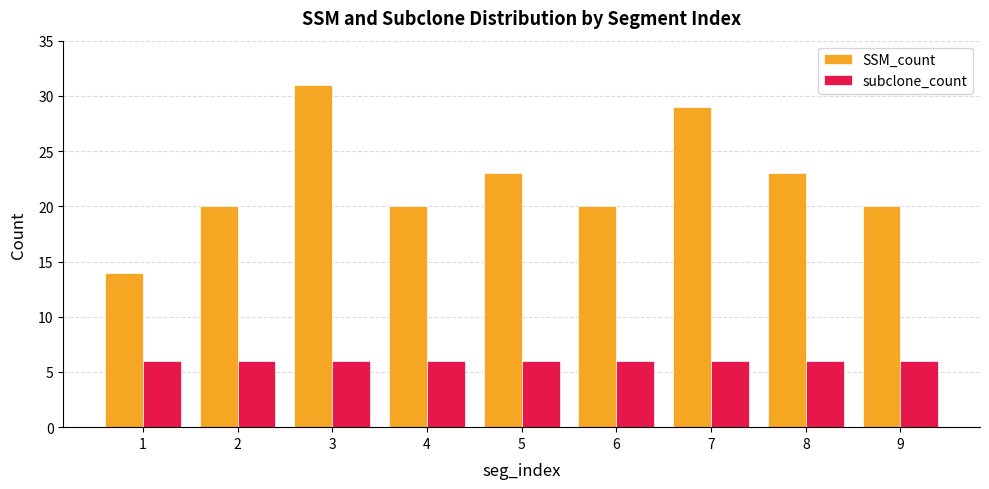

Which category has the highest value across all series?

3